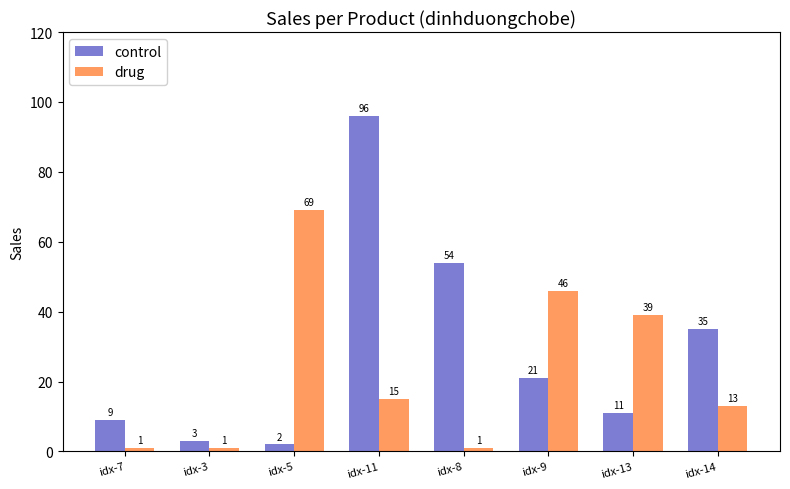

At which category does the chart reach its peak across all series?

idx-11